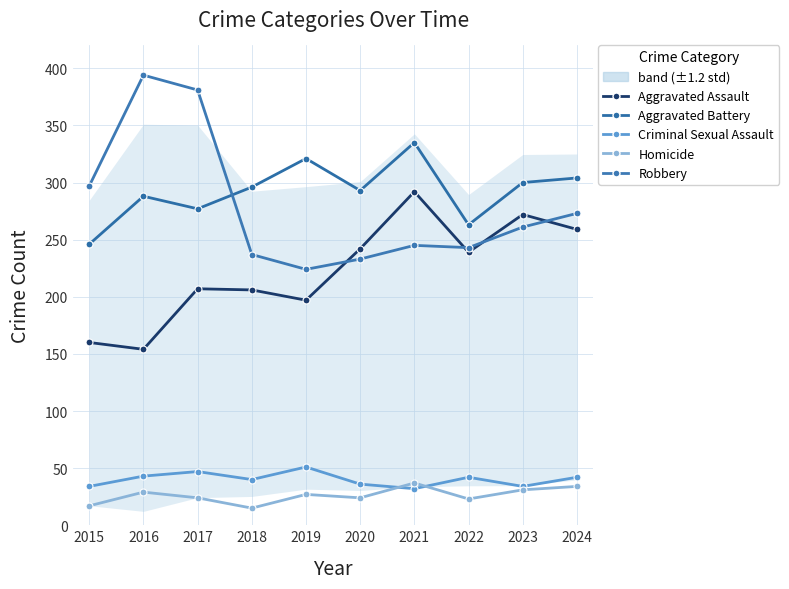

The Aggravated Assault series shows 292 at 2021. True or false?

True